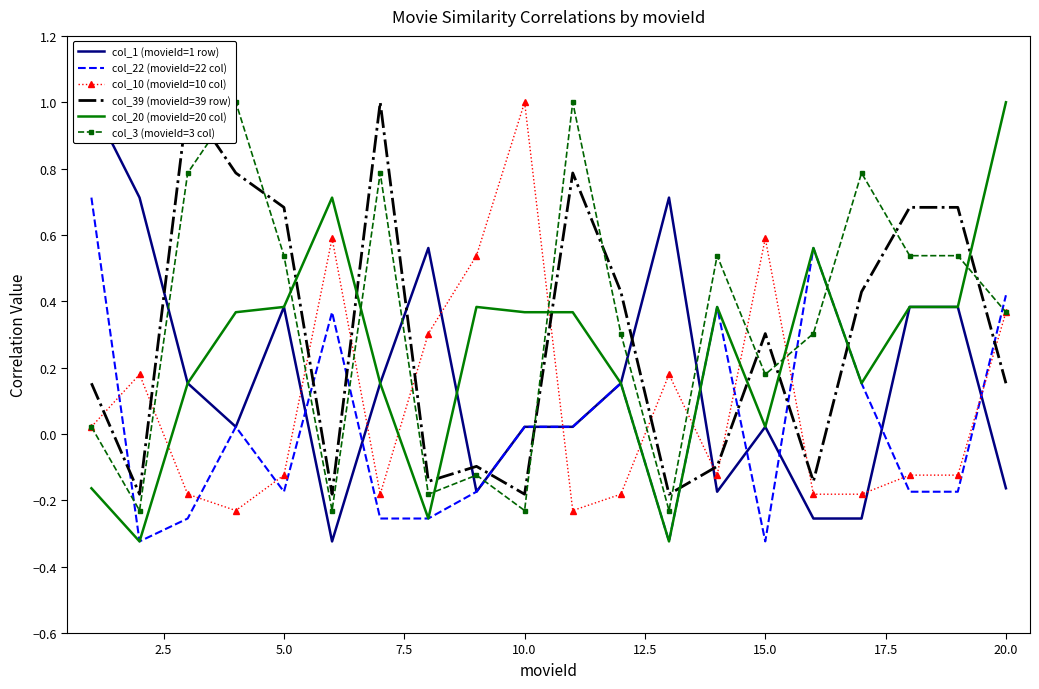

Which series ends up on top after the final intersection of col_20 (movieId=20 col) and col_10 (movieId=10 col)?

col_20 (movieId=20 col)